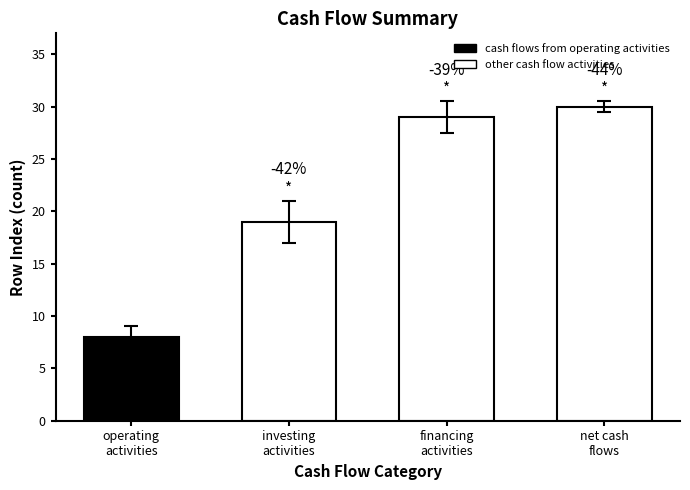

Is it true that the value at investing
activities is 27?

False